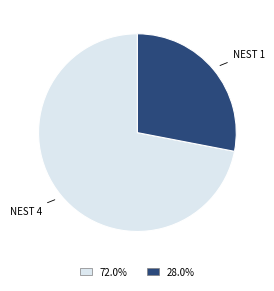

Does any single category account for the majority?

Yes